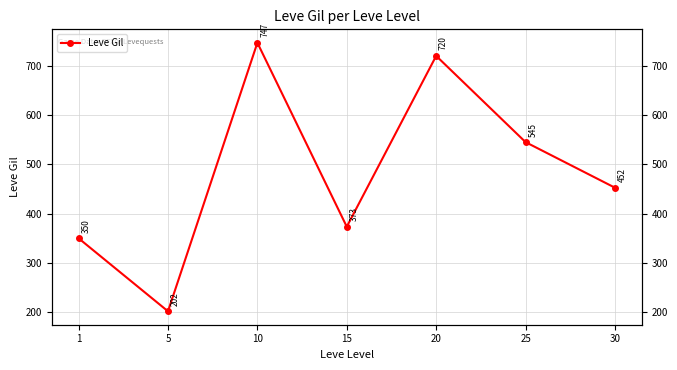

The chart shows a value of 228.5 at 15. True or false?

False